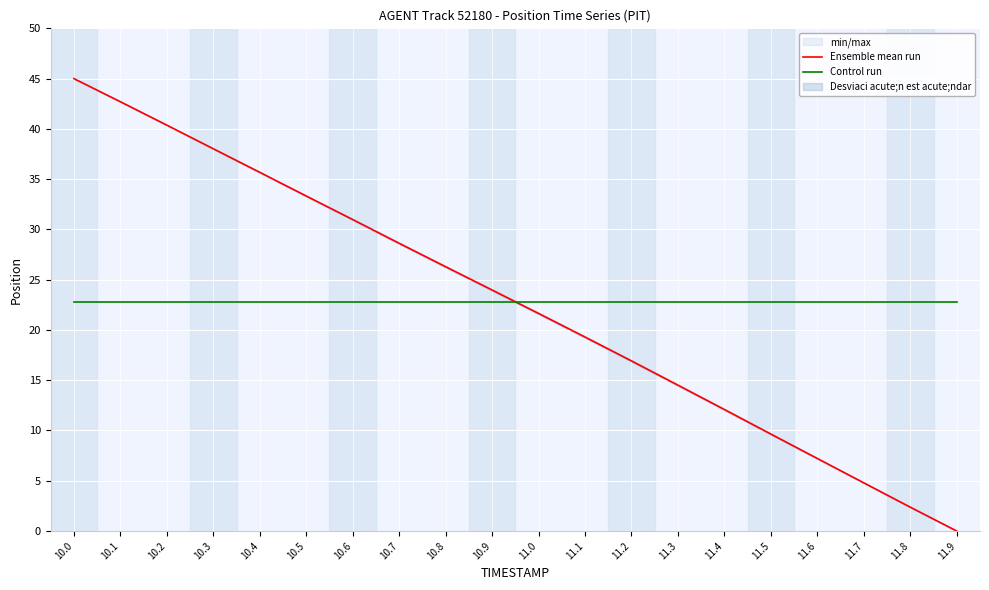

What is the value of the Ensemble mean run point at the 5th from the left?

35.7